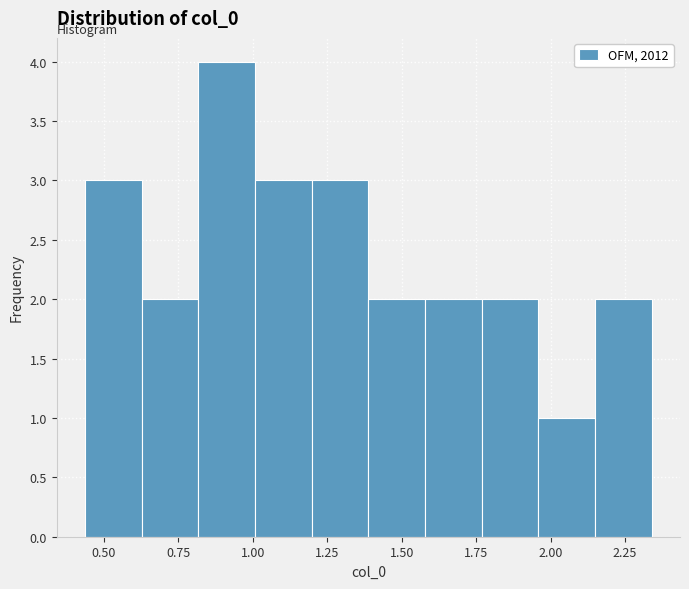

Around what value on the x-axis is the tallest bar? Give the approximate position of its centre, as read against the axis.

0.90